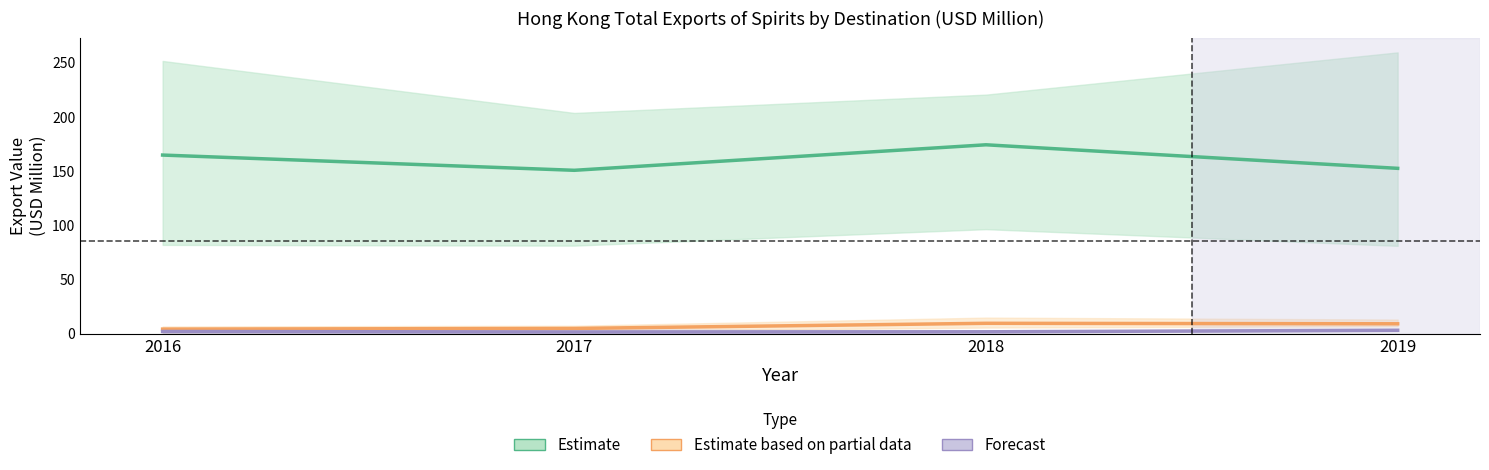

What is the difference between the maximum and second lowest values in the 2017 series?

203.0